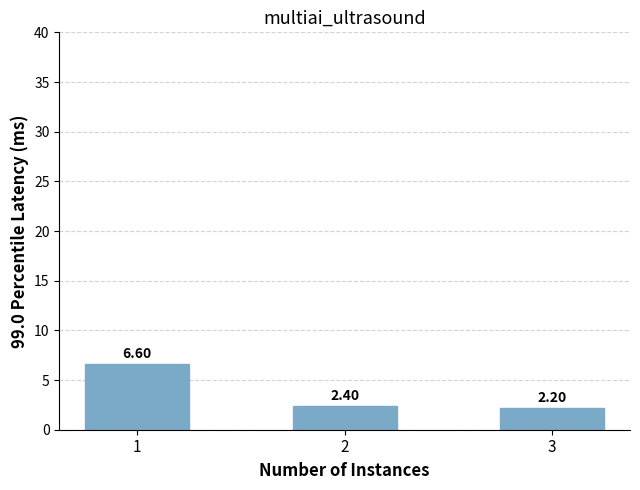

Reading left to right, what are all the values shown in this chart?

1=6.6	2=2.4	3=2.2